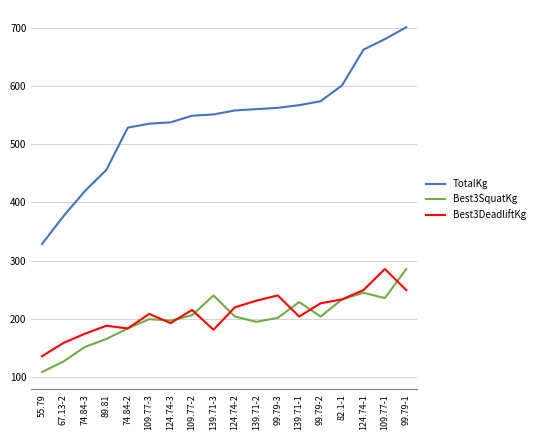

What position from the right is 99.79-1?

1